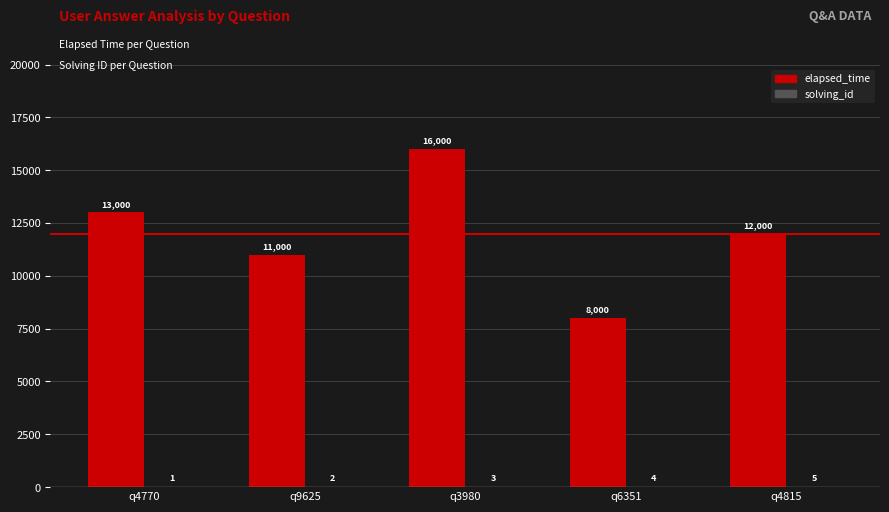

Which series changed the most between q9625 and q4815?

elapsed_time